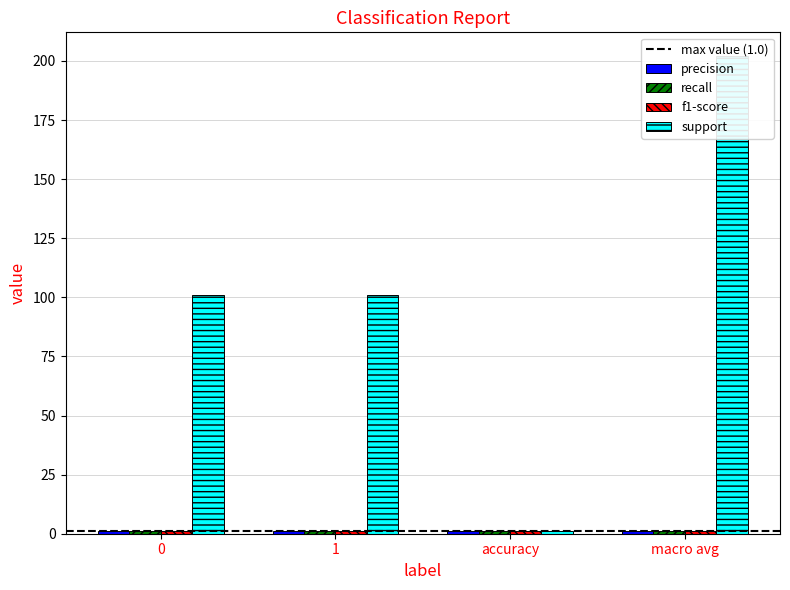

Reading left to right, list all the values displayed in this chart.

precision: 1.0	1.0	1.0	1.0
recall: 1.0	1.0	1.0	1.0
f1-score: 1.0	1.0	1.0	1.0
support: 101.0	101.0	1.0	202.0